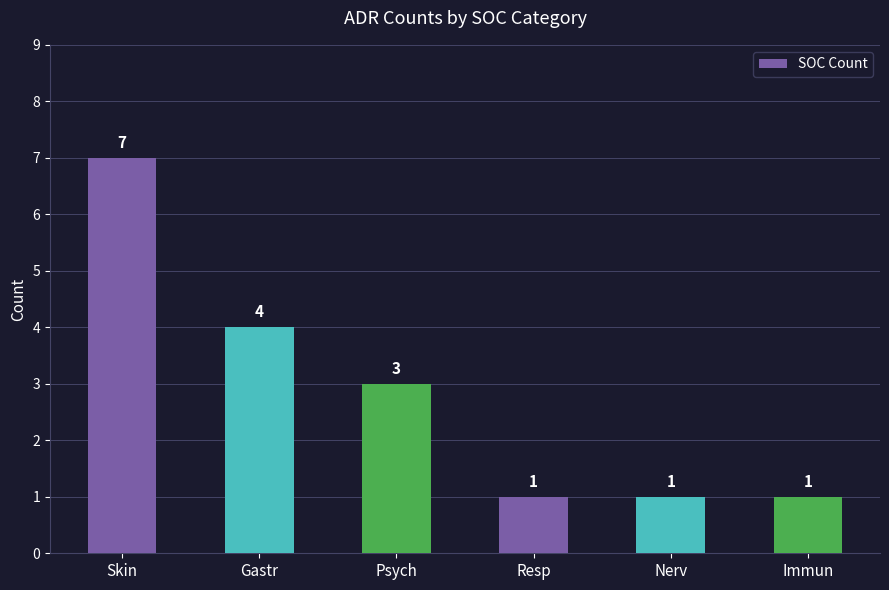

At which category does the chart reach its peak across all series?

Skin